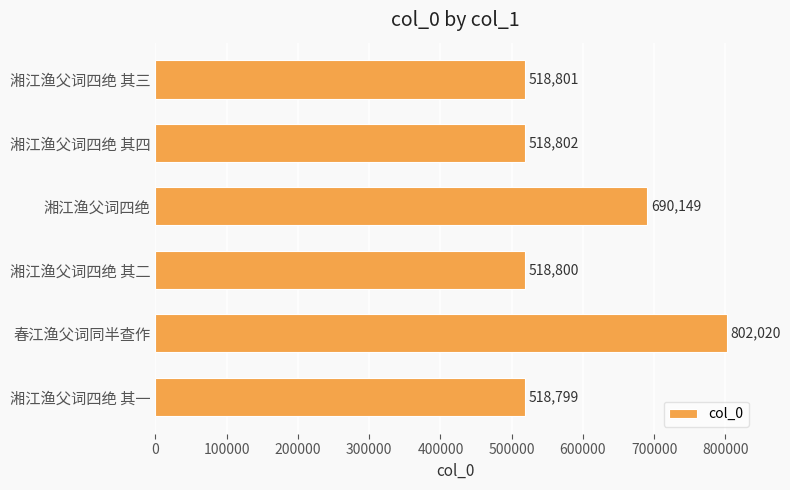

What is the label of the 4th bar from the bottom?

湘江渔父词四绝